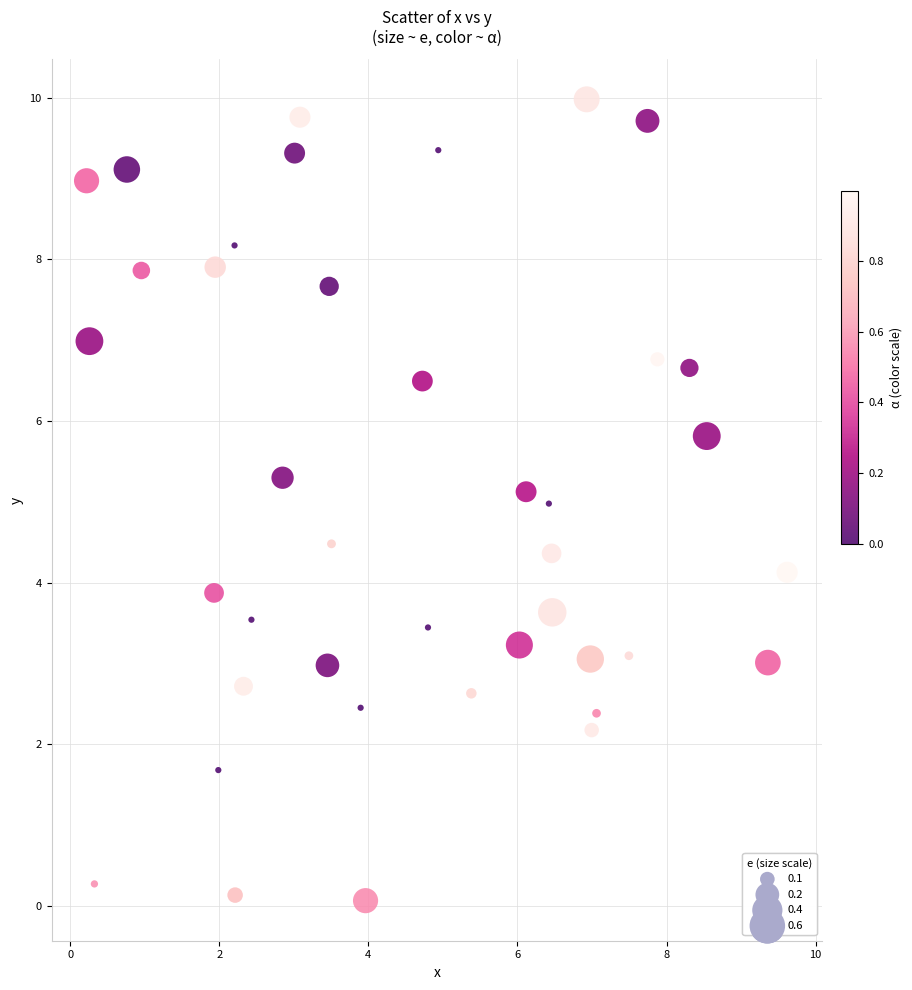

What is the range of Y values (max minus min)?

9.9